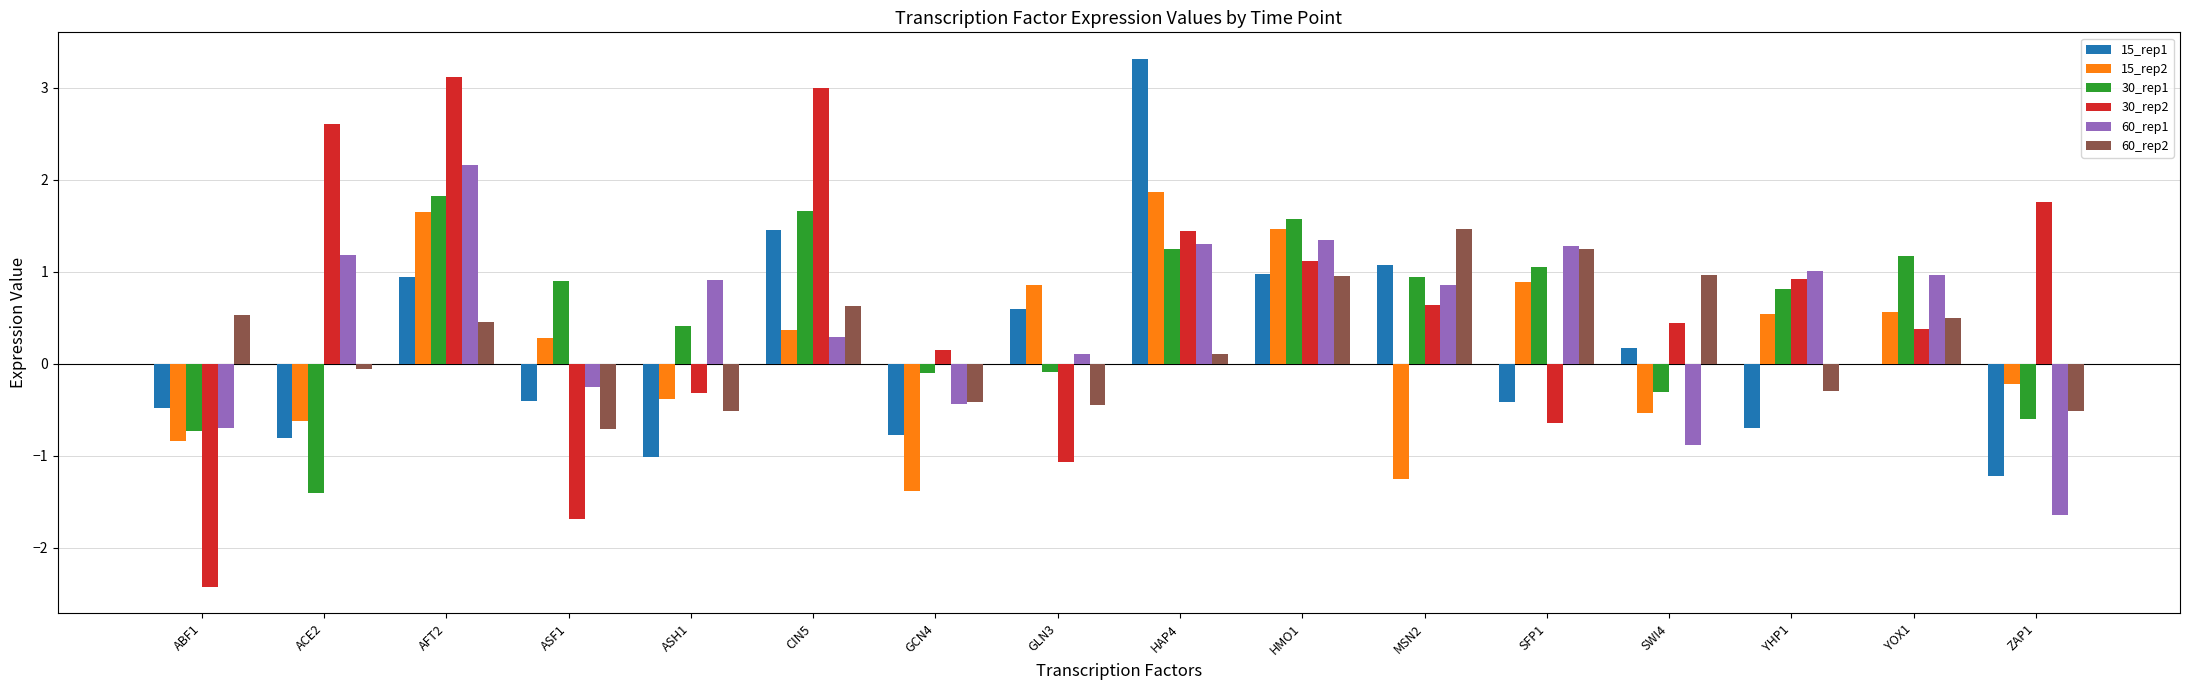

What is the sum of all 15_rep1 values?

2.7